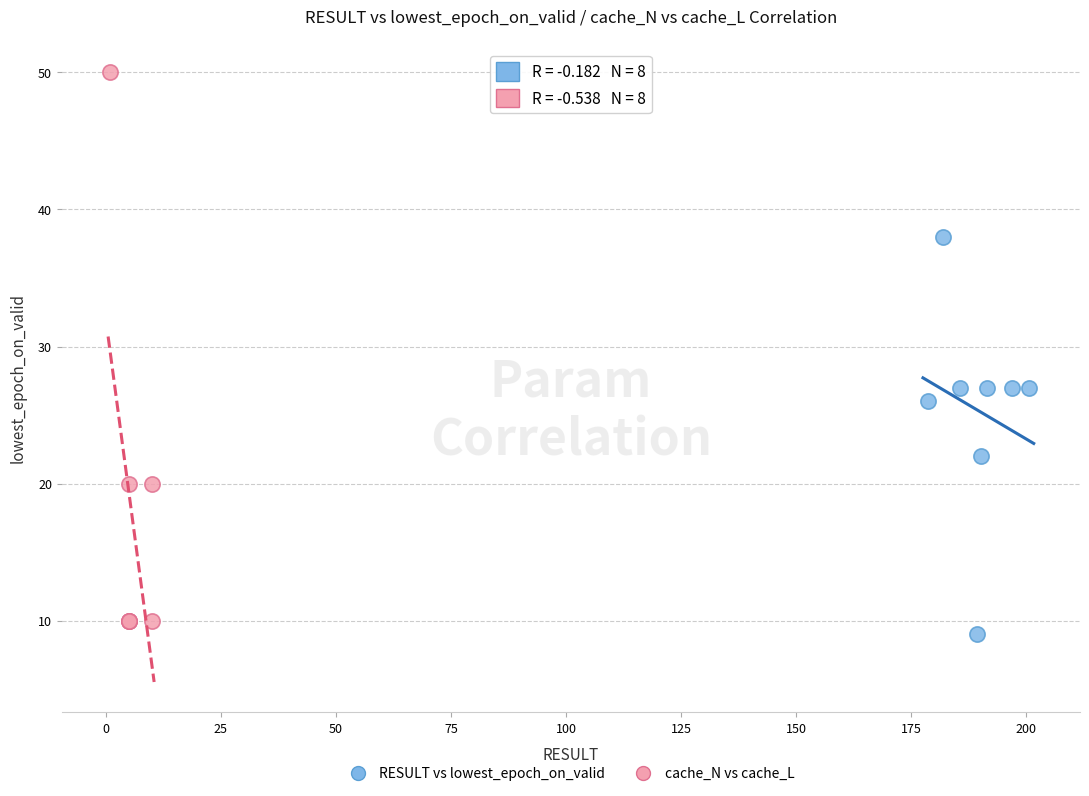

Which series has the largest Y range (max minus min)?

cache_N vs cache_L